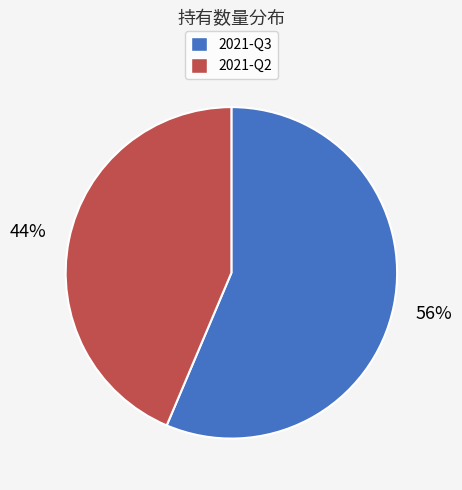

Which has a higher value, 2021-Q2 or 2021-Q3?

2021-Q3